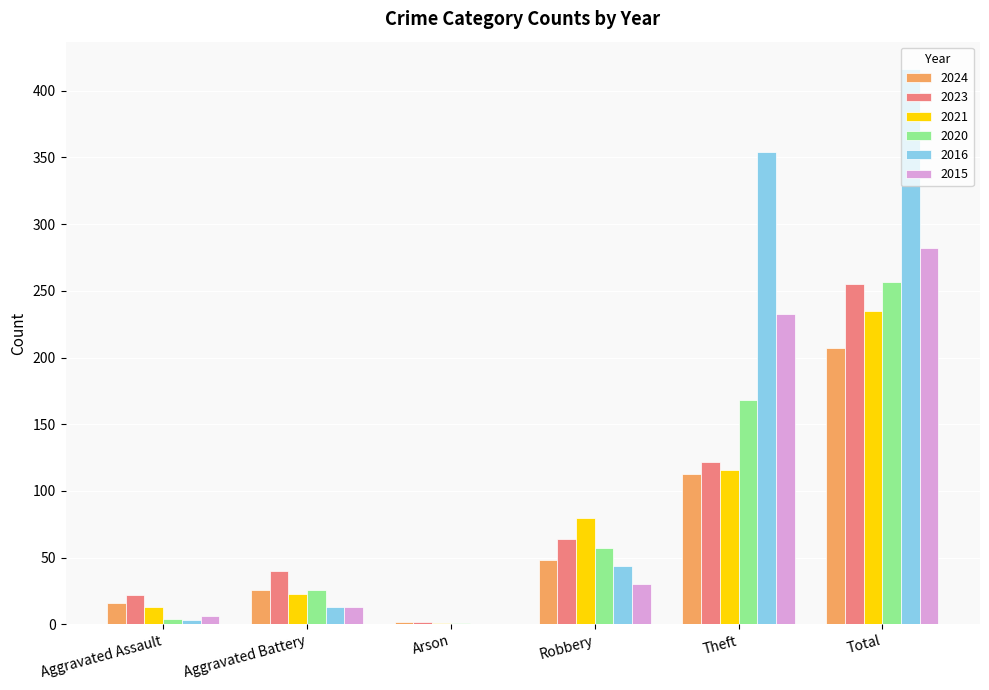

Which series has the widest spread of values?

2016